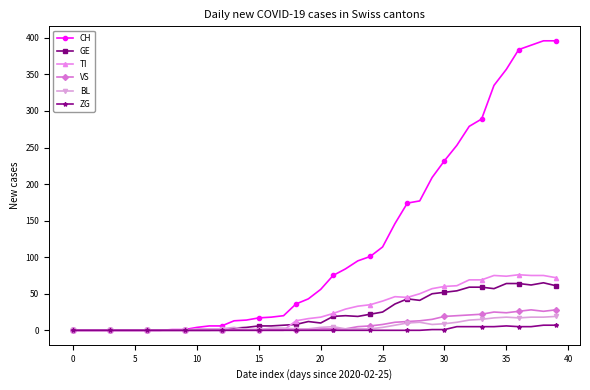

Which series has the widest spread of values?

CH